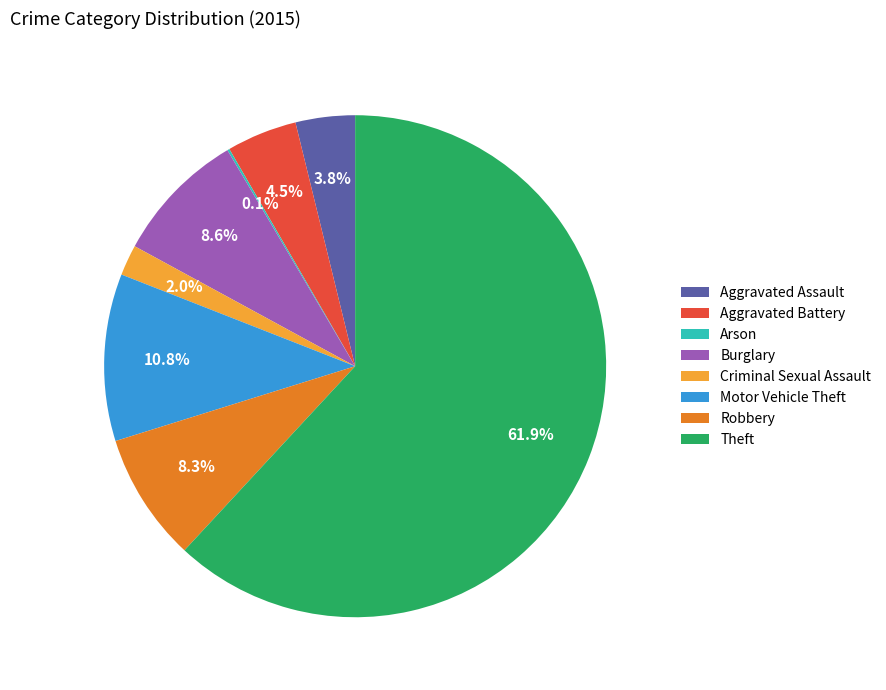

The Motor Vehicle Theft slice represents 25% of the pie. True or false?

False